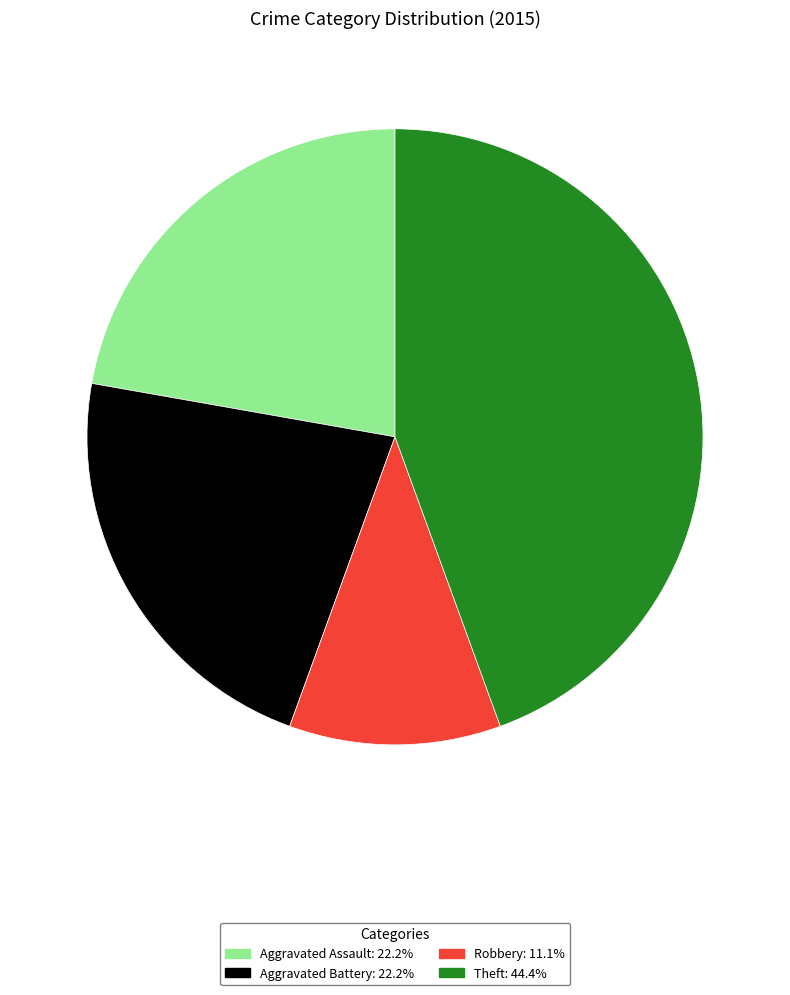

Is there any slice that represents more than half of the pie?

No